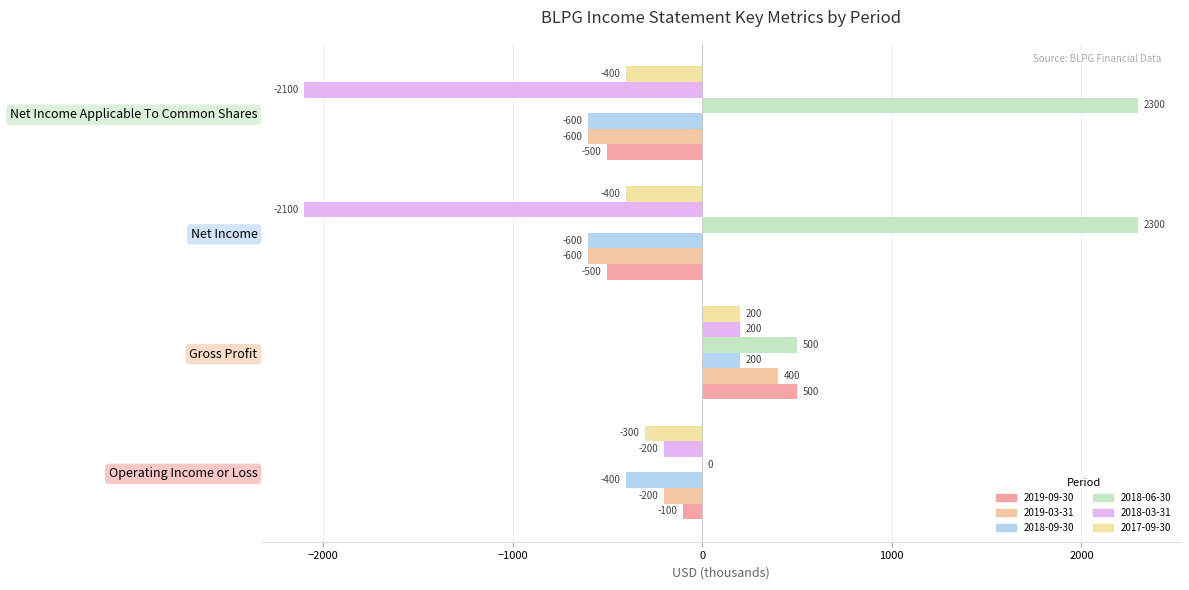

What is the value of the 2019-09-30 bar at the 3rd from the left?

-500